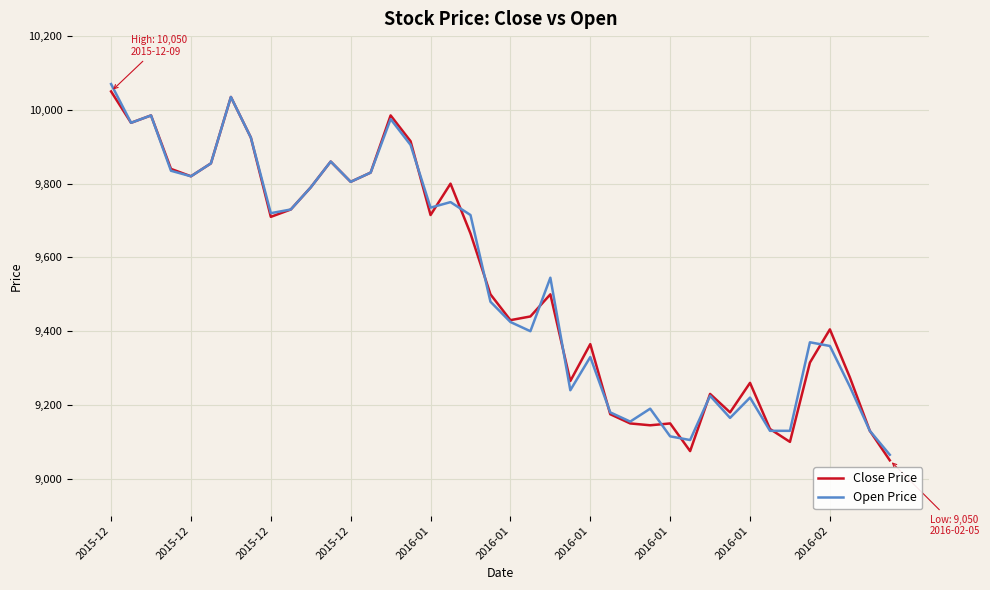

What is the maximum value for Close Price?

10050